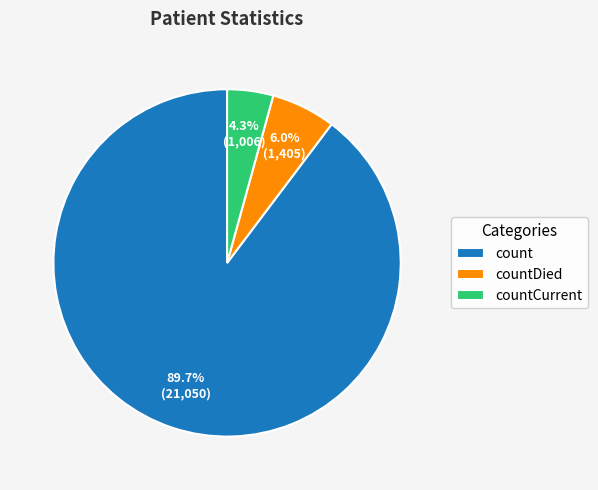

Which category has the biggest portion of the pie?

count